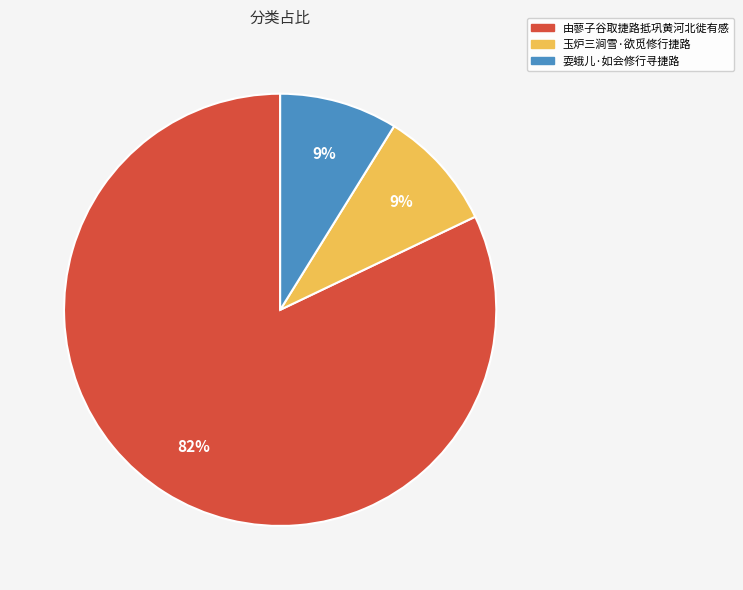

Which category has the biggest portion of the pie?

由蓼子谷取捷路抵巩黄河北徙有感